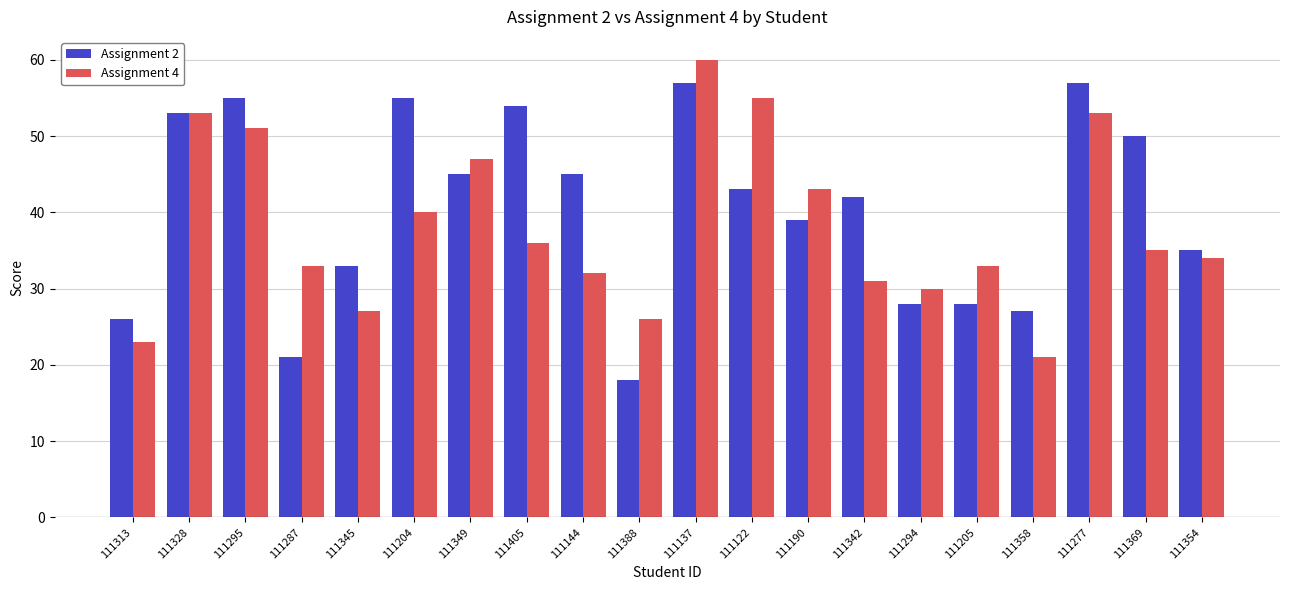

What is the label of the 7th bar from the right?

111342